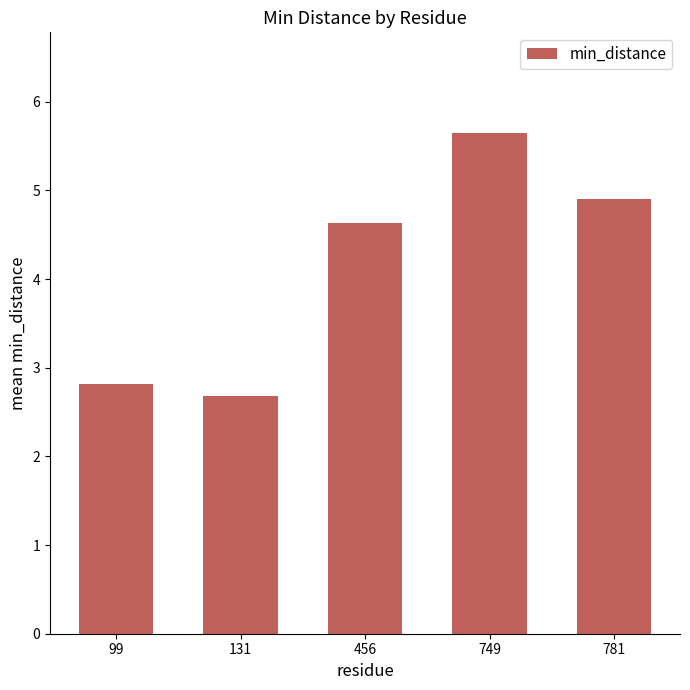

How many values are between 2 and 4?

2